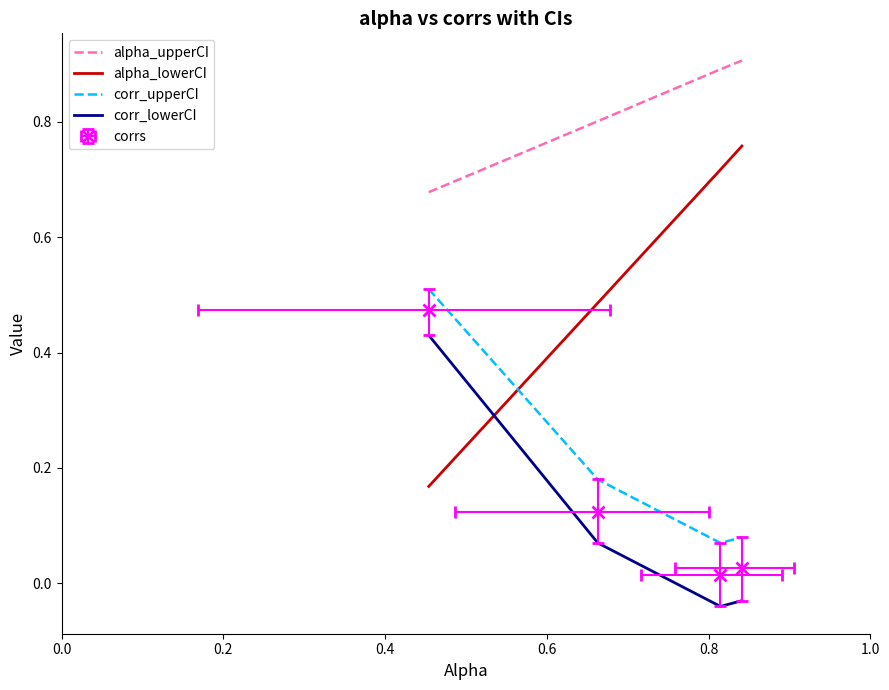

True or false: alpha_upperCI and alpha_lowerCI intersect in this chart.

False